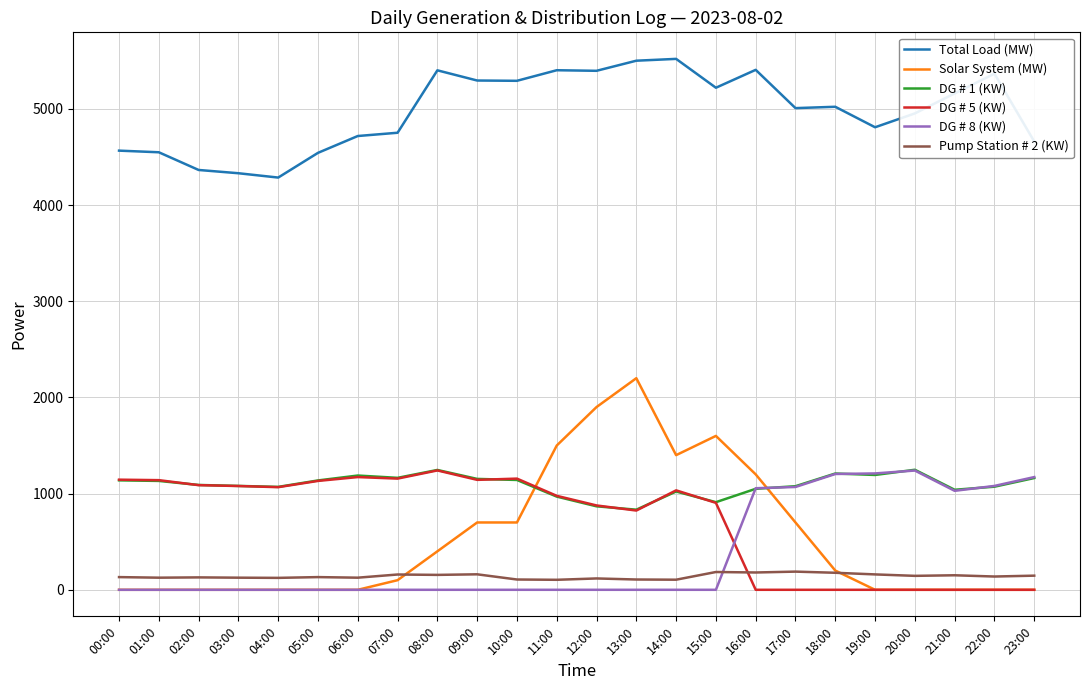

Which series ends up on top after the final intersection of DG # 1 (KW) and Solar System (MW)?

DG # 1 (KW)